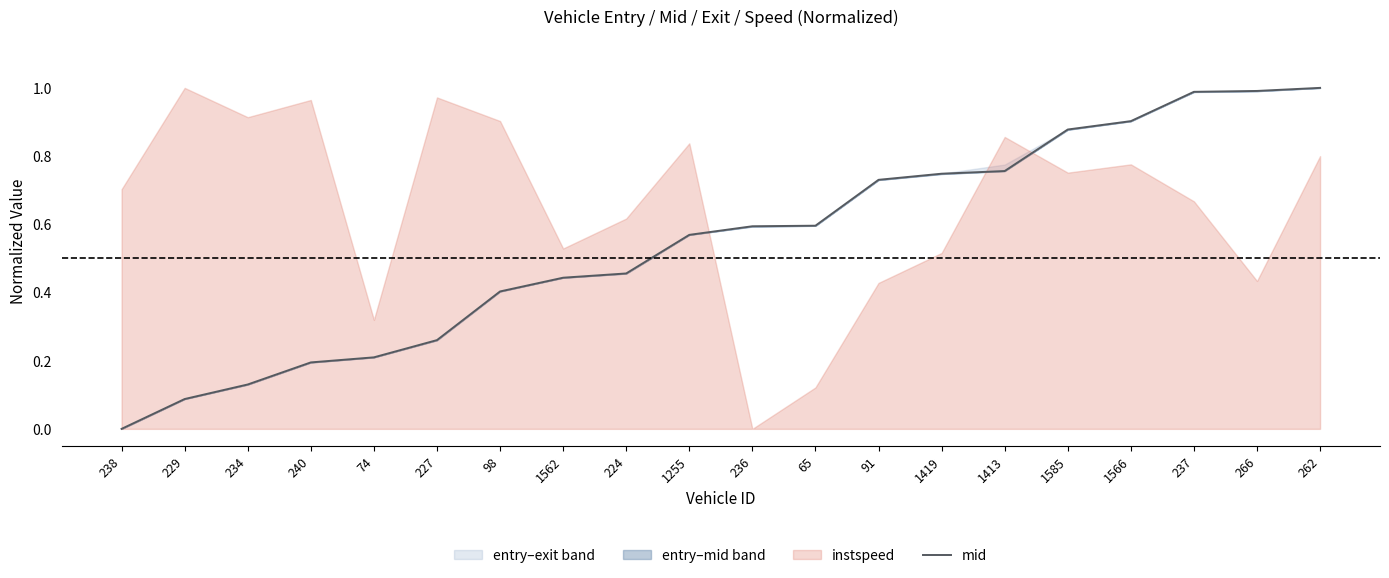

What is the difference between the maximum and minimum values?

1.0